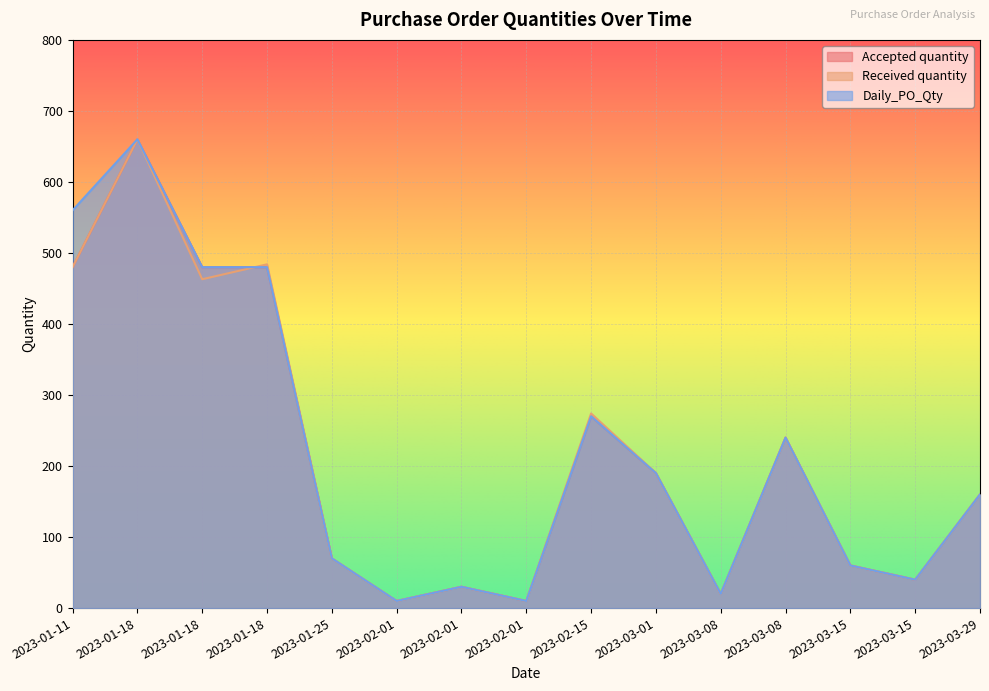

Reading left to right, list all the values displayed in this chart.

Accepted quantity: 2023-01-11=480	2023-01-18=660	2023-01-18=480	2023-01-18=480	2023-01-25=70	2023-02-01=10	2023-02-01=30	2023-02-01=10	2023-02-15=270	2023-03-01=190	2023-03-08=20	2023-03-08=240	2023-03-15=60	2023-03-15=40	2023-03-29=160
Received quantity: 2023-01-11=480	2023-01-18=660	2023-01-18=463	2023-01-18=484	2023-01-25=70	2023-02-01=10	2023-02-01=30	2023-02-01=10	2023-02-15=274	2023-03-01=190	2023-03-08=20	2023-03-08=240	2023-03-15=60	2023-03-15=40	2023-03-29=160
Daily_PO_Qty: 2023-01-11=560	2023-01-18=660	2023-01-18=480	2023-01-18=480	2023-01-25=70	2023-02-01=10	2023-02-01=30	2023-02-01=10	2023-02-15=270	2023-03-01=190	2023-03-08=20	2023-03-08=240	2023-03-15=60	2023-03-15=40	2023-03-29=160